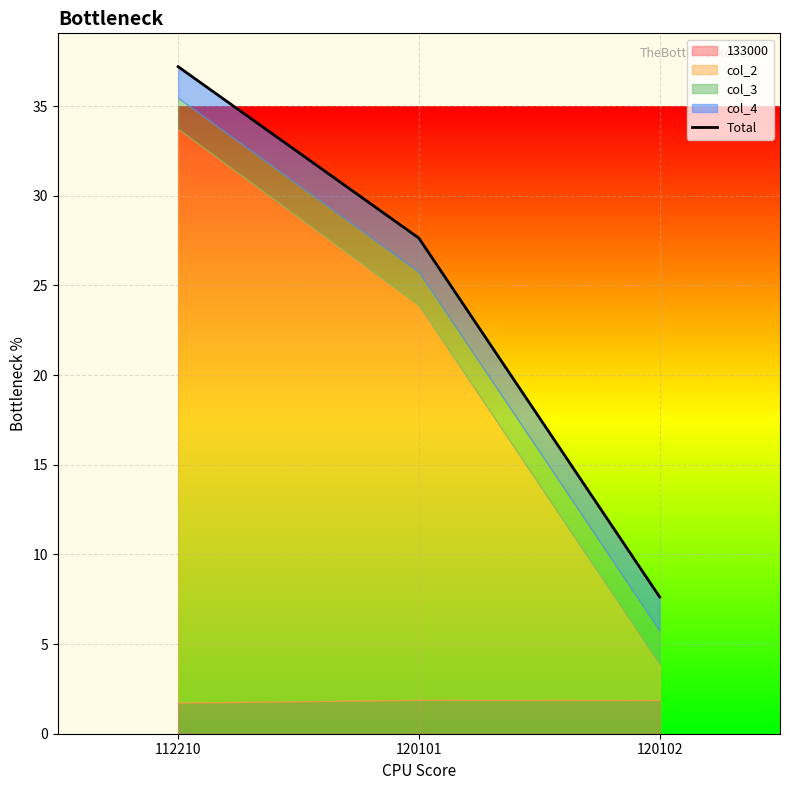

What is the sum of all values?

72.5